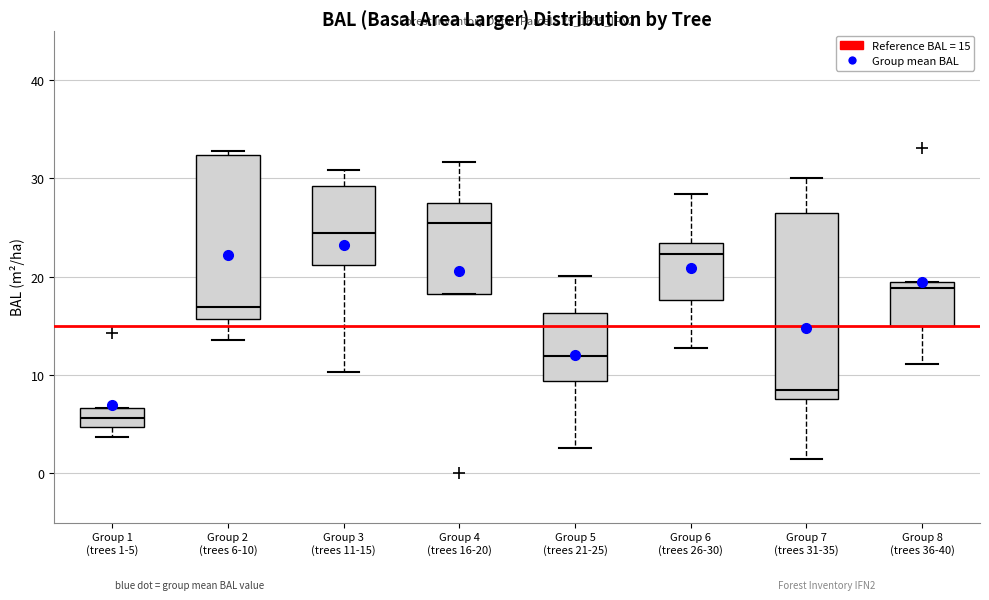

Which box has the lowest median line?

Group 1 (trees 1-5)